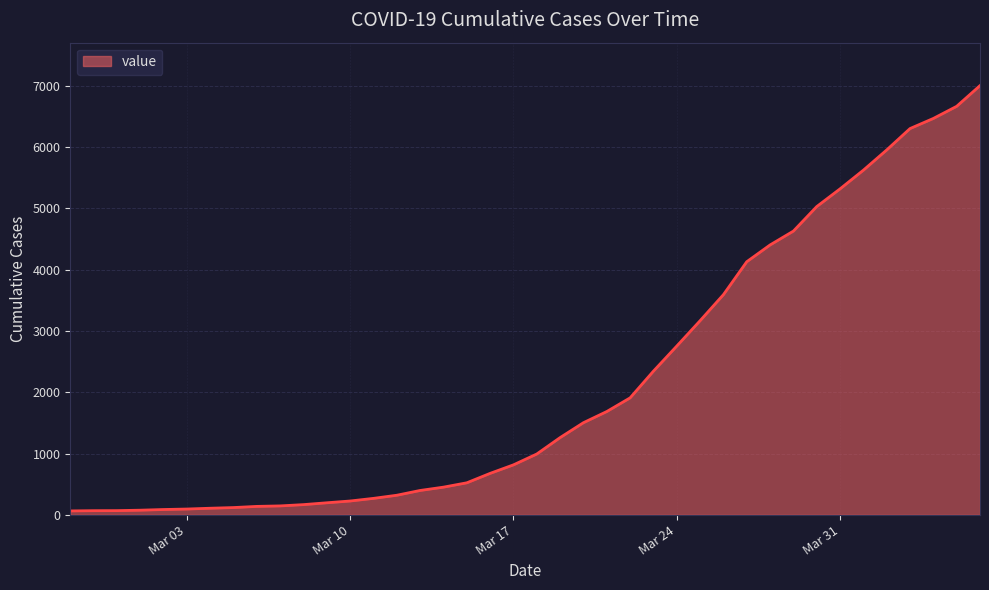

What is the greatest value displayed?

7004